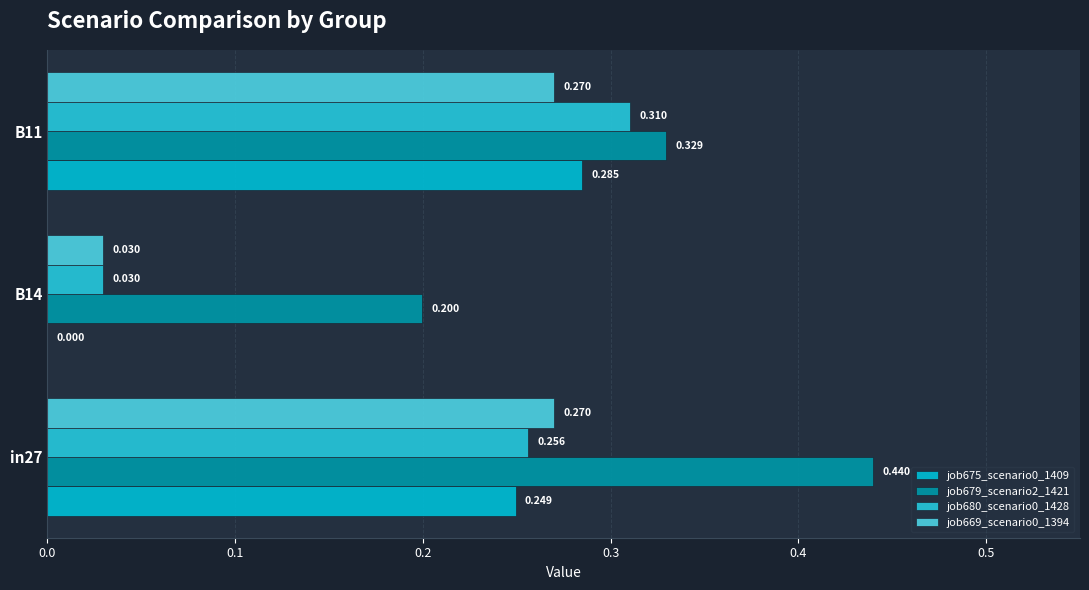

How many series are shown in this chart?

4